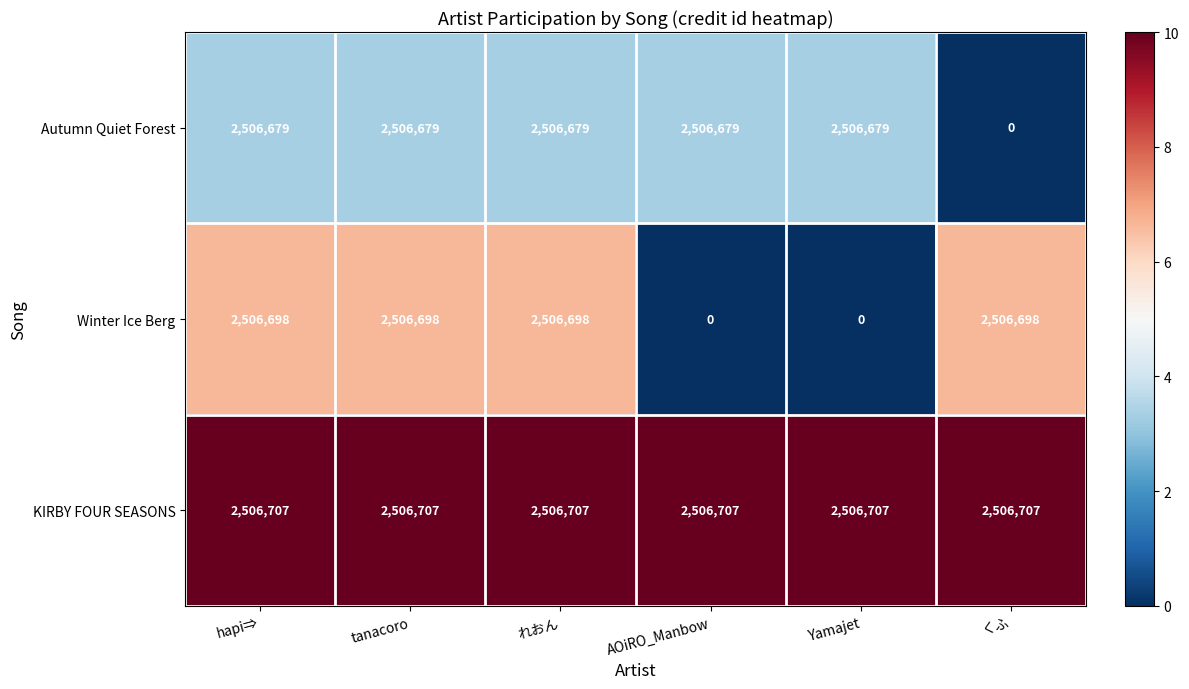

What is the greatest value displayed?

2506707